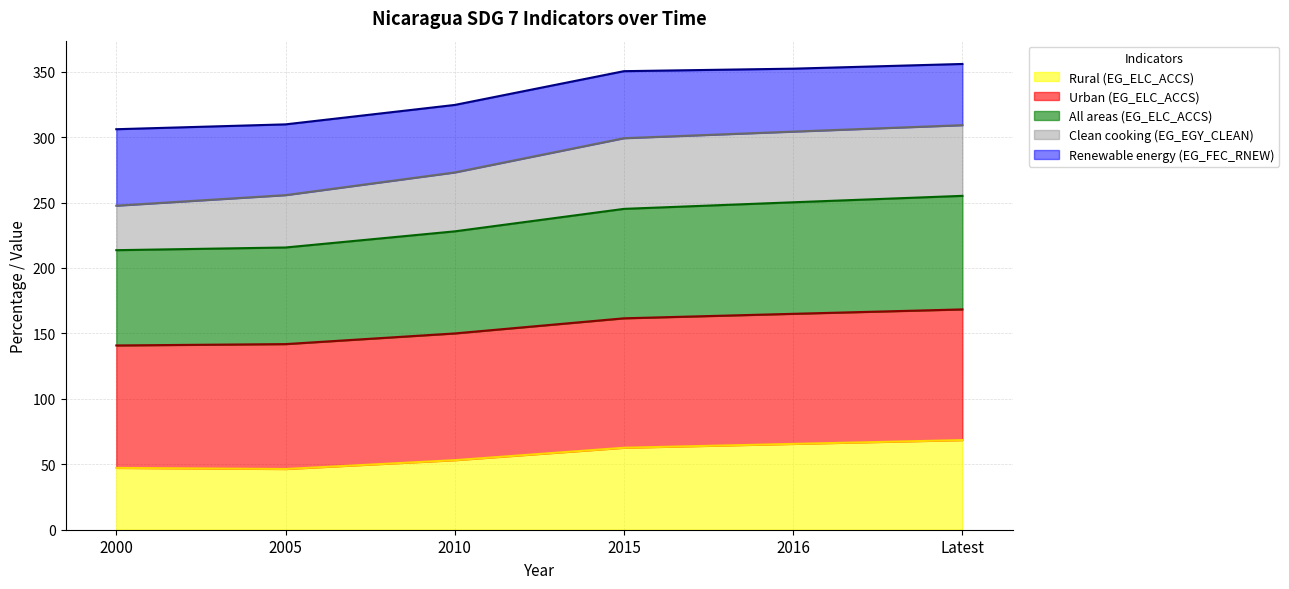

True or false: All areas (EG_ELC_ACCS) has a value of 245.2 at 2015.

True